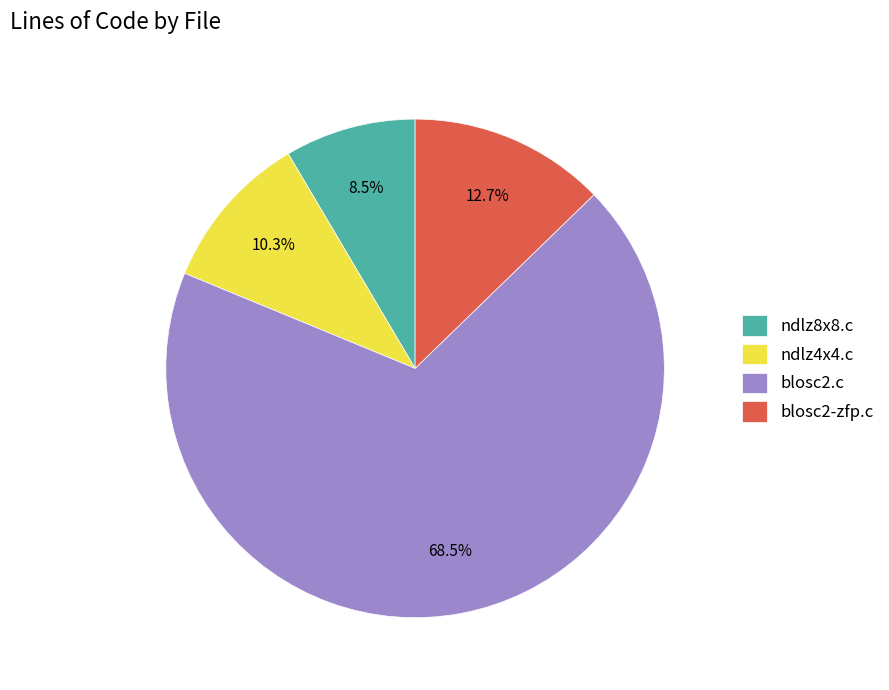

How many segments does this pie chart have?

4